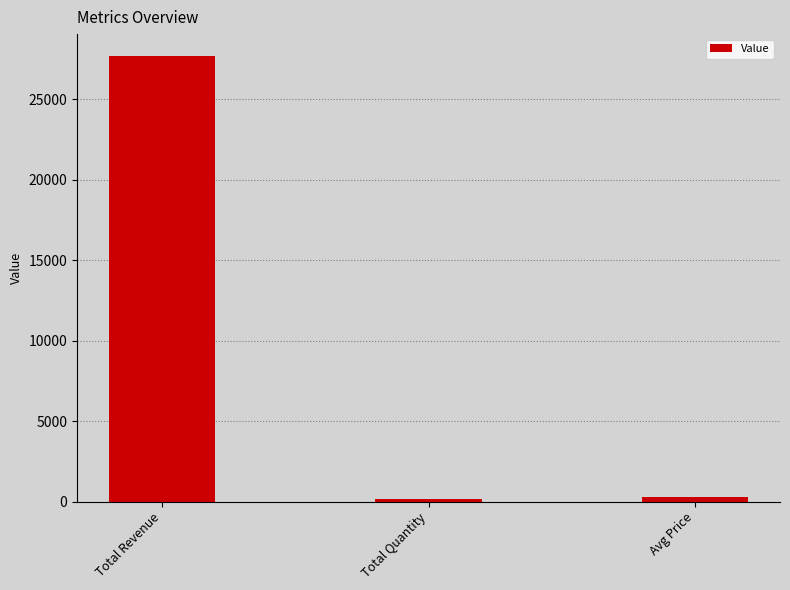

Reading left to right, what are all the values shown in this chart?

27674.3	150.0	298.1